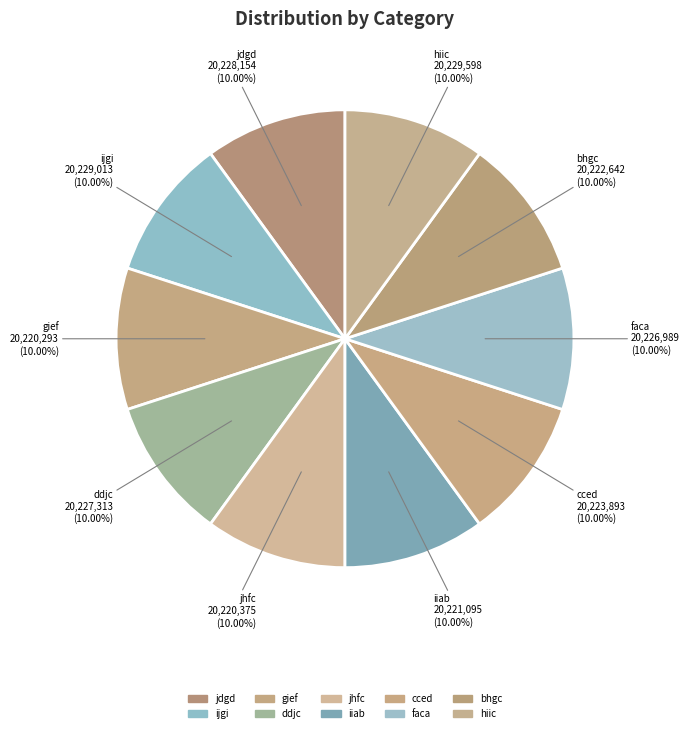

To the nearest percent, what portion does cced represent?

10%